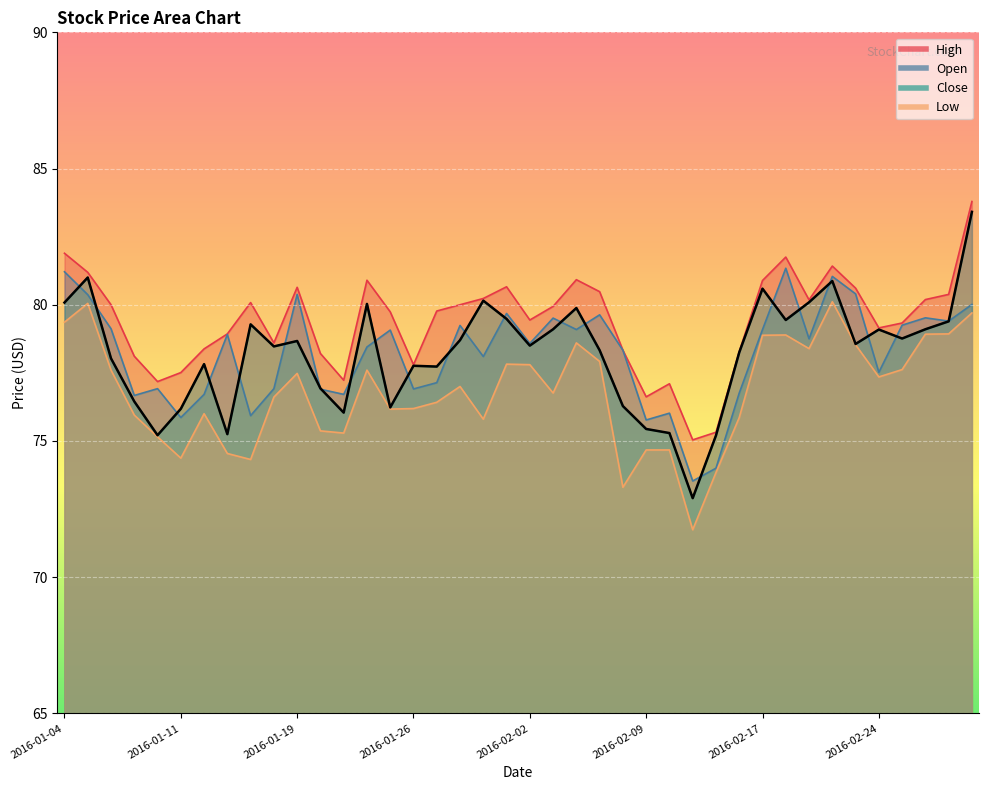

How many lines are shown in the chart?

4